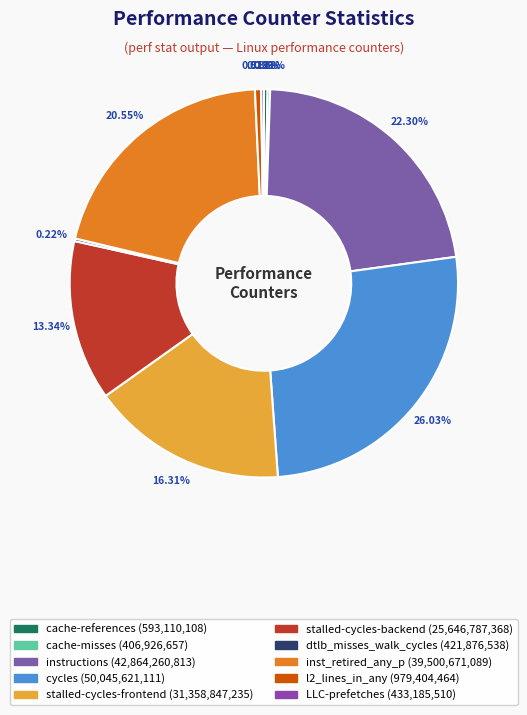

Is it true that stalled-cycles-frontend is 16% of the pie?

True